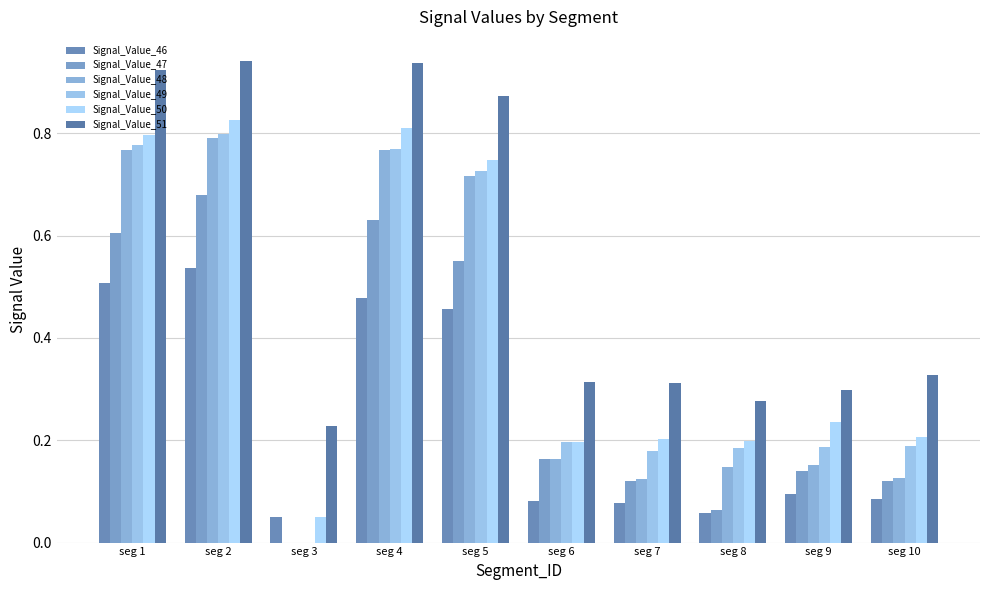

Is the value of Signal_Value_49 at seg 9 greater than the value of Signal_Value_48 at seg 4?

No